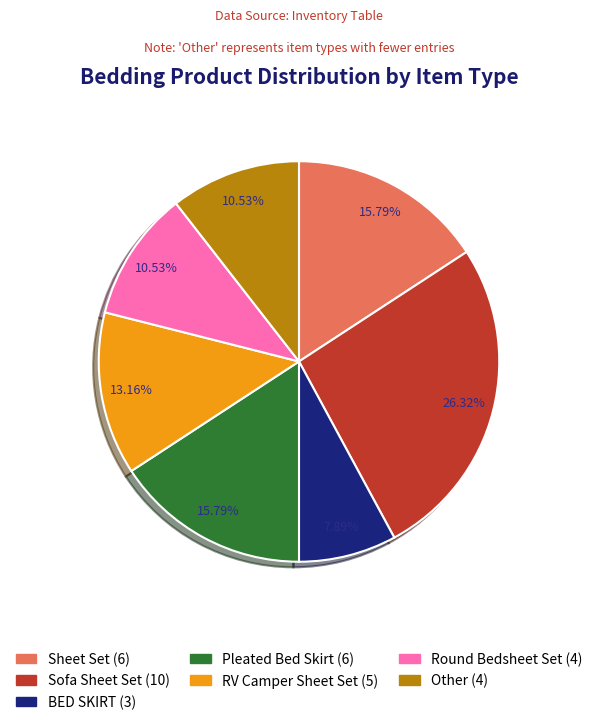

Approximately how many times larger is the value at Round Bedsheet Set compared to Sofa Sheet Set?

0.4